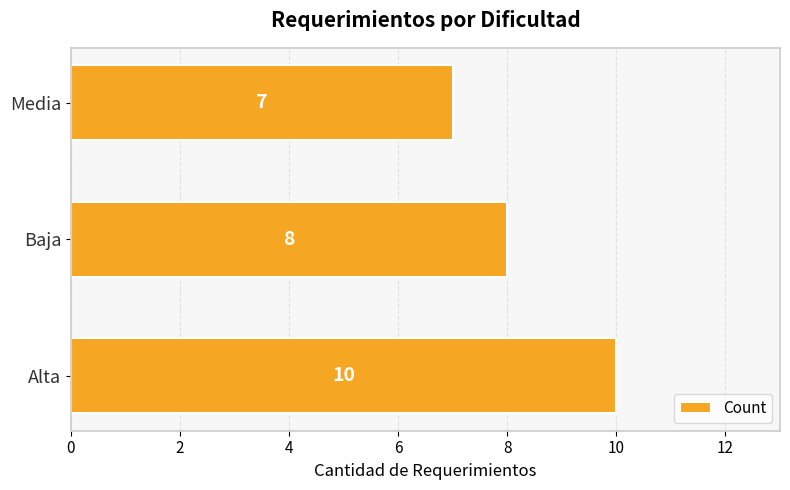

Between Media and Baja, which is larger?

Baja